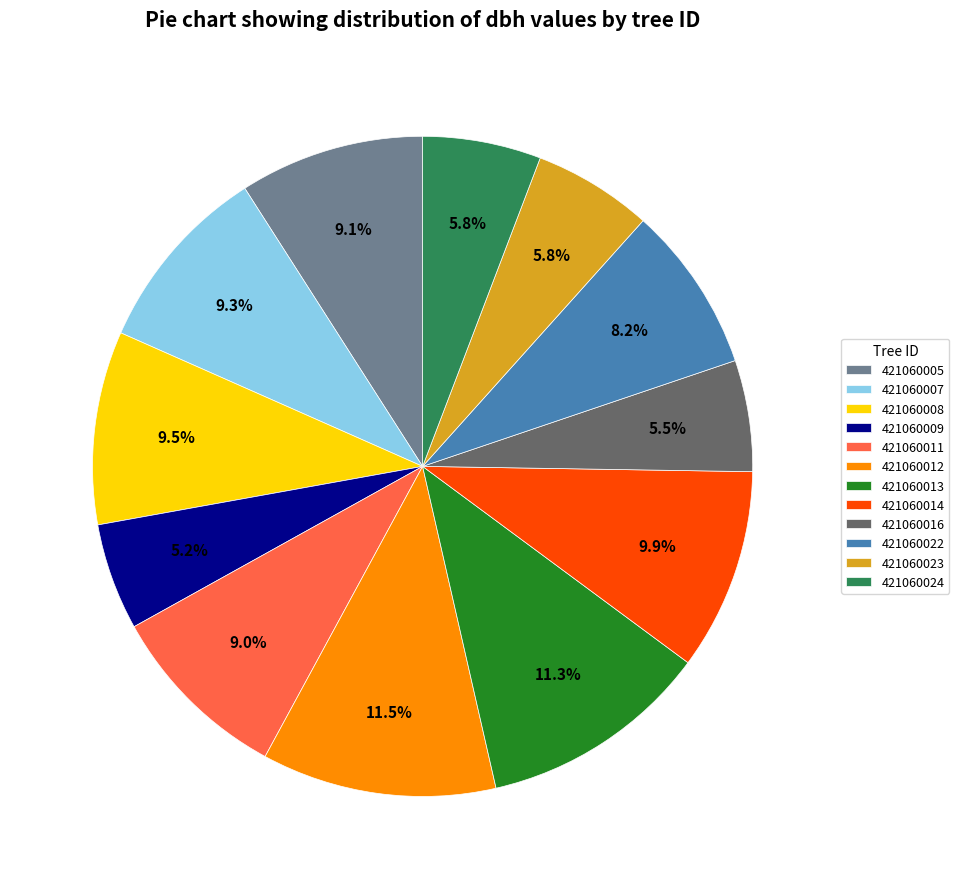

To the nearest percent, what is the difference between the 421060013 and 421060008 slice percentages?

2%